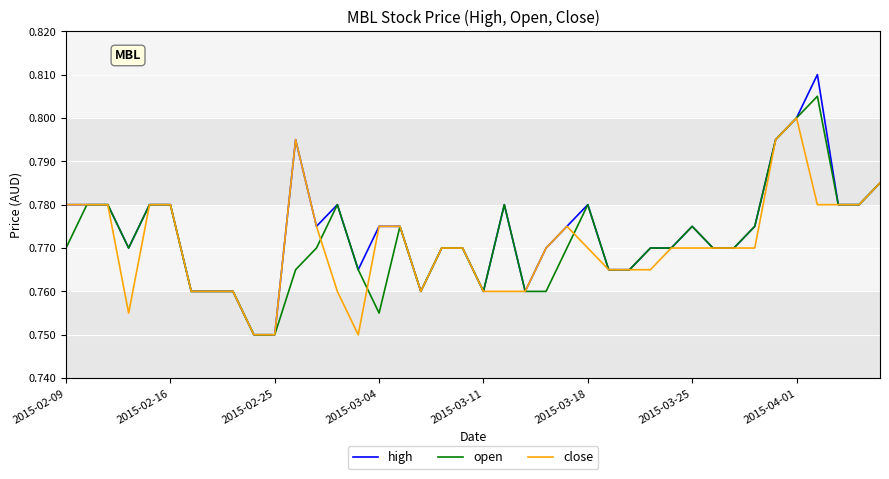

Rank the series by their maximum value, from highest to lowest.

high, open, close